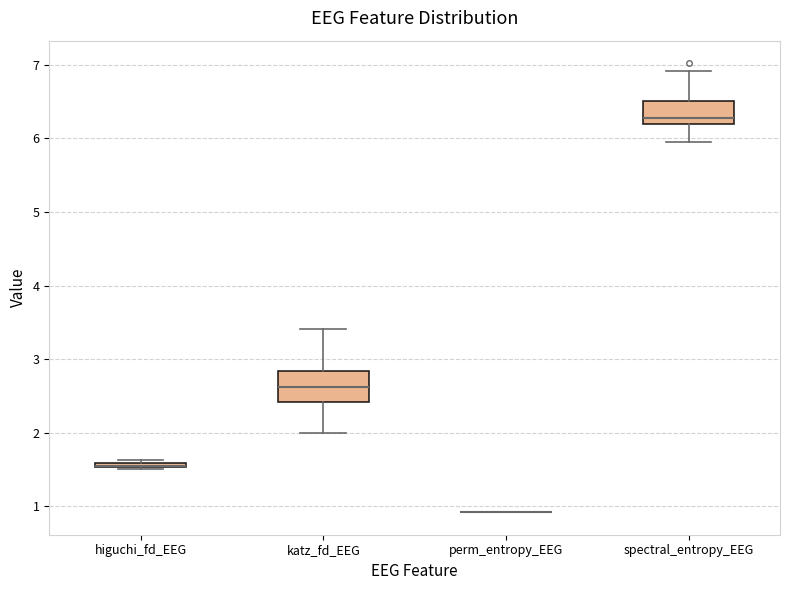

Comparing the boxes themselves (not the whiskers), which one is the tallest?

katz_fd_EEG